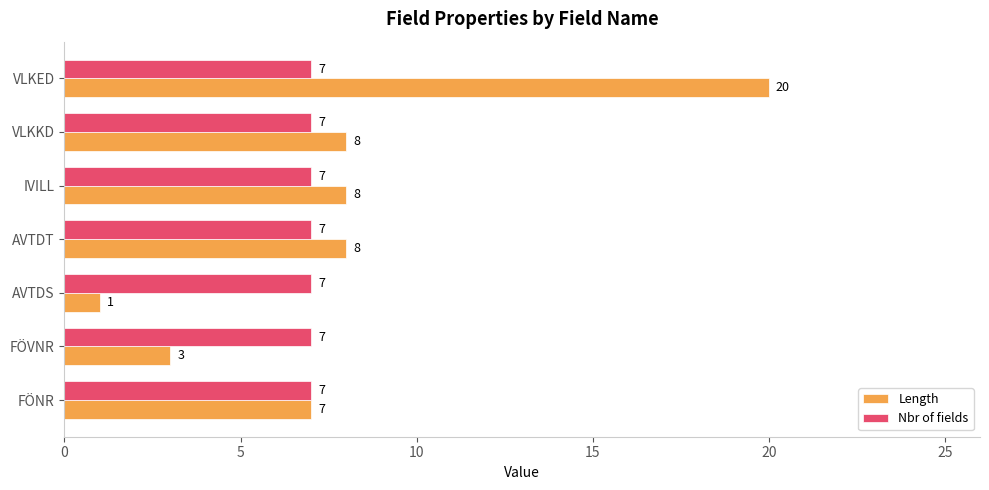

The Length series shows 3 at FÖVNR. True or false?

True